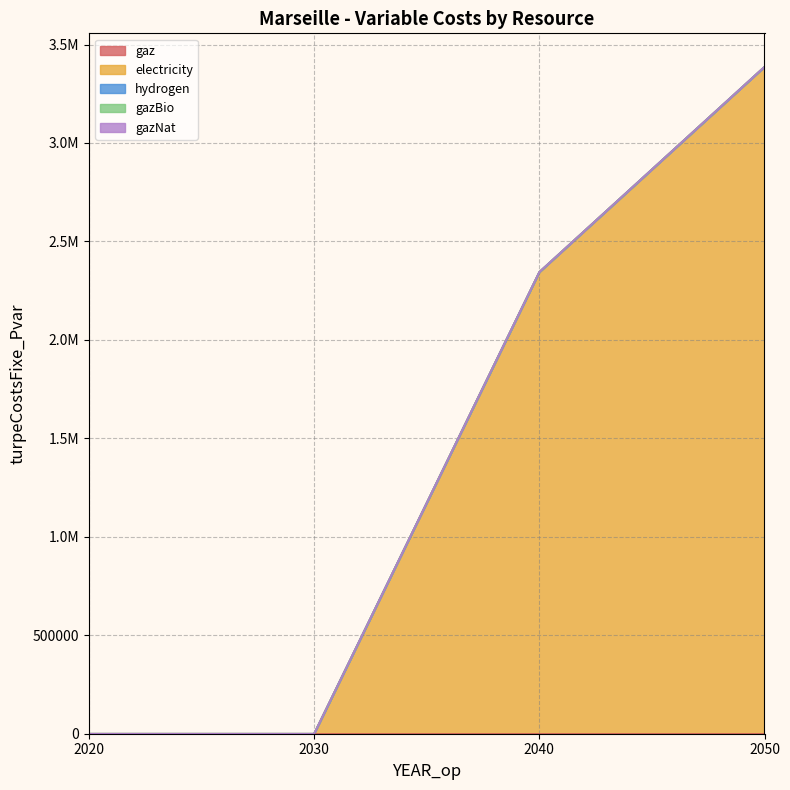

Between 2030 and 2050, which series saw the biggest shift?

electricity